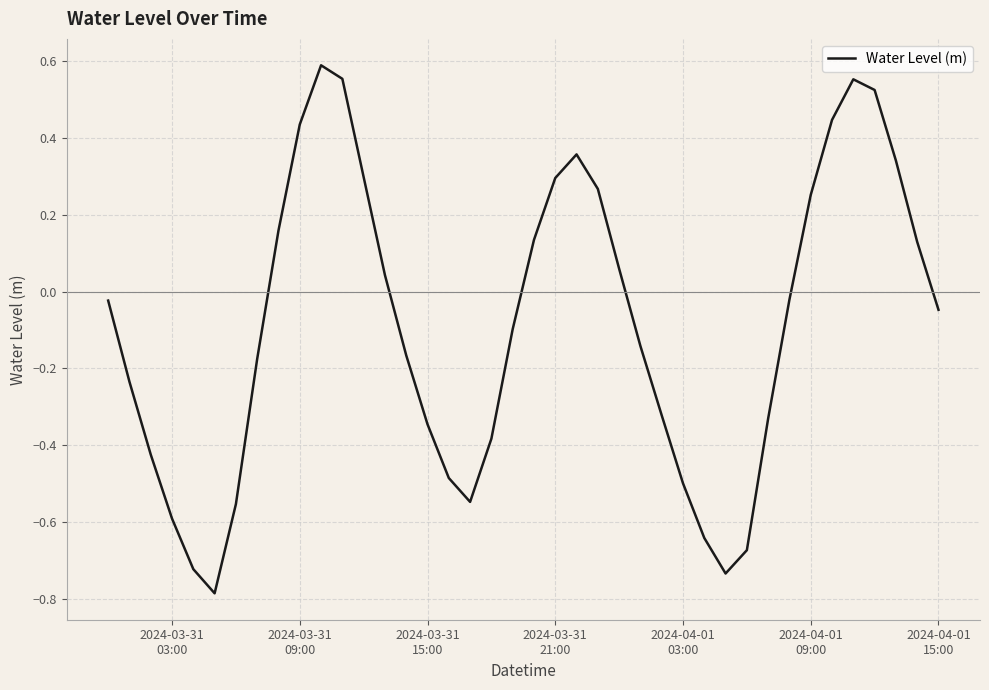

Count the number of data series in this chart.

1